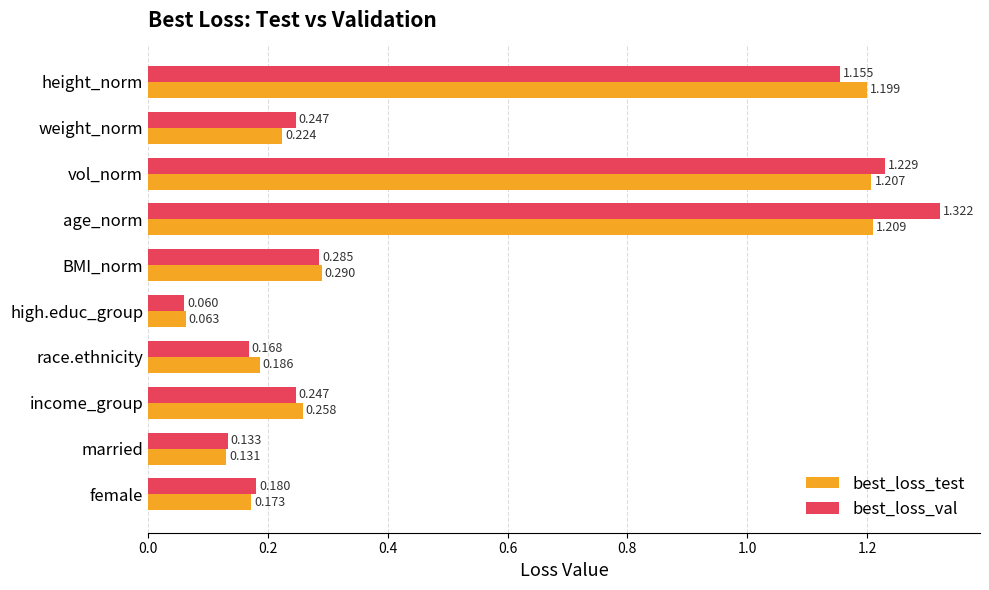

Where is best_loss_val nearest to the value 0?

high.educ_group